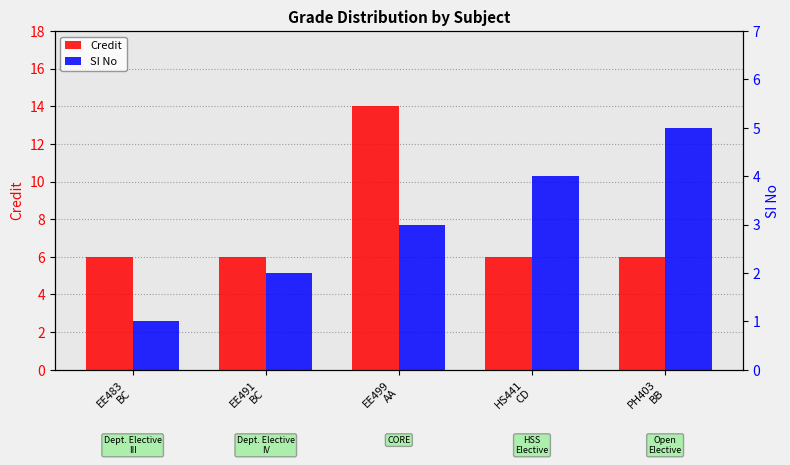

Which series has the largest total across all categories?

Credit